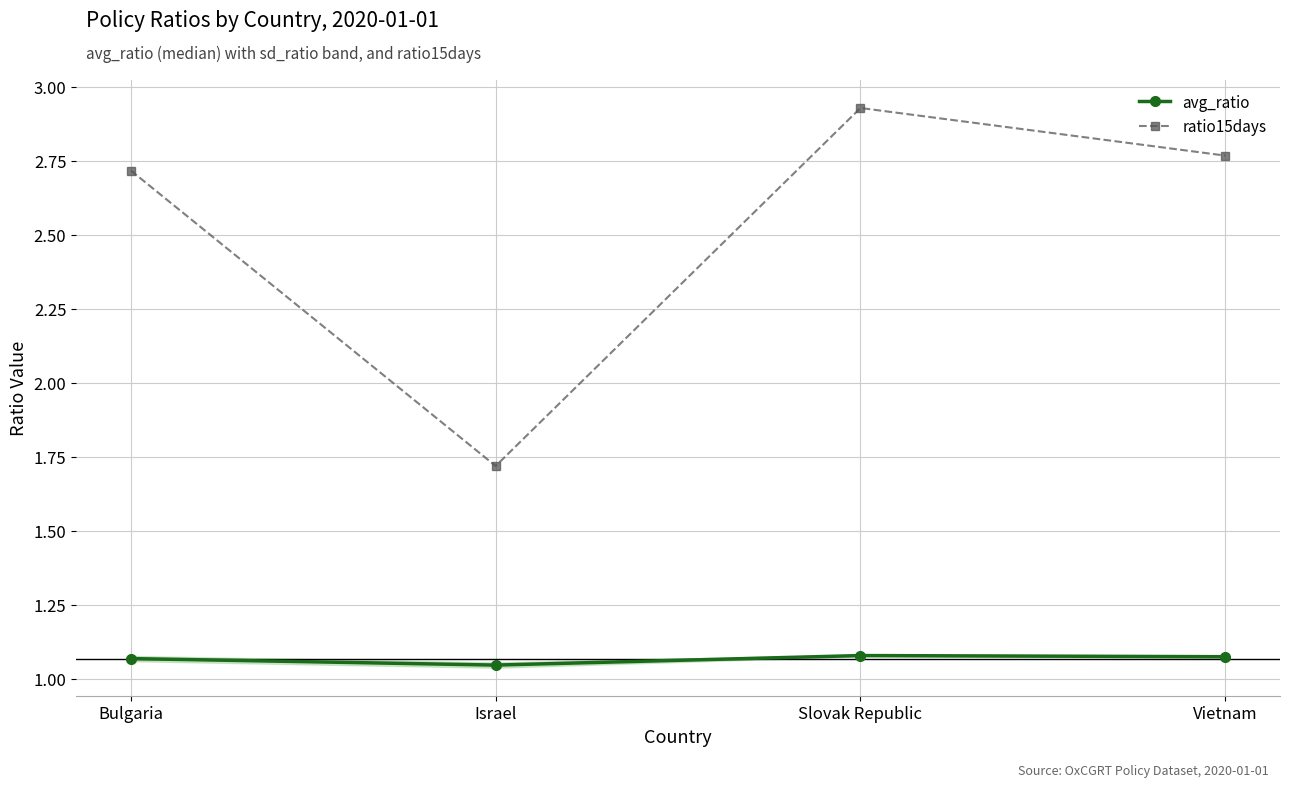

What is the sum of the avg_ratio values at Israel and Vietnam?

2.1